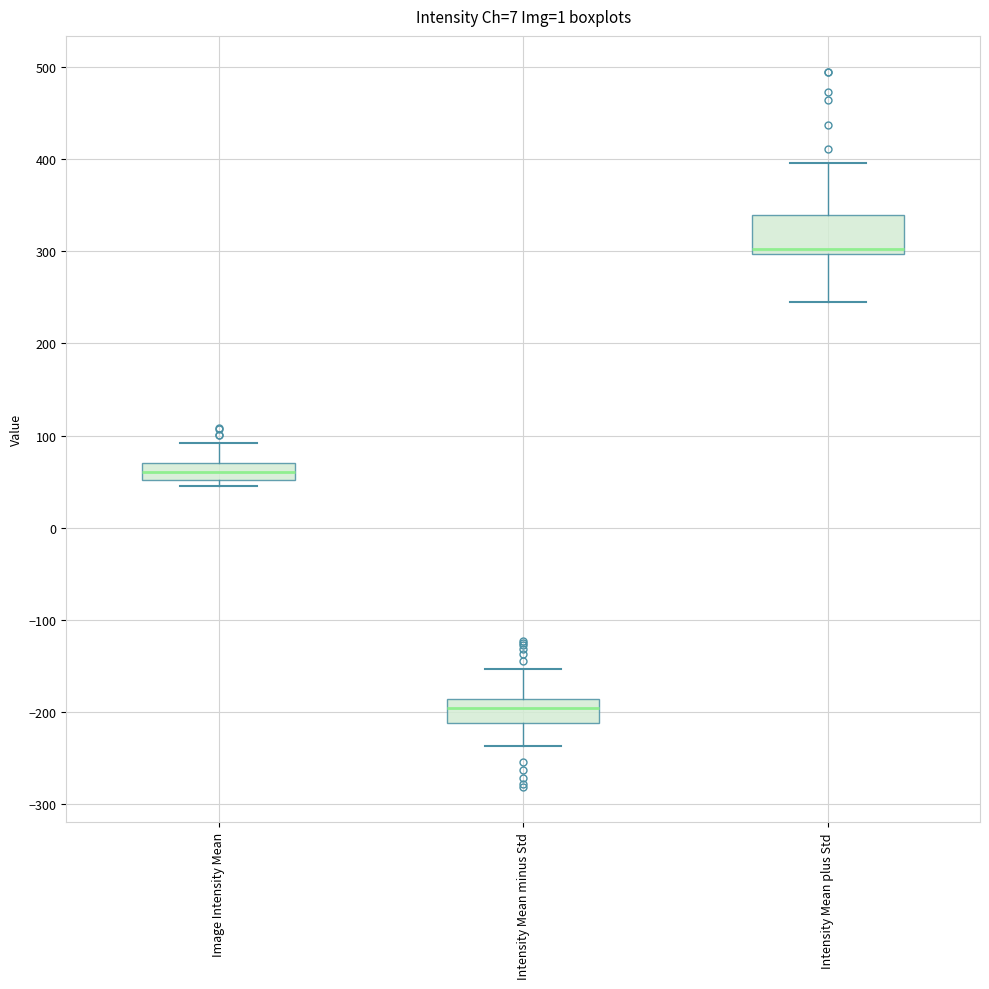

Reading left to right, read every box against the y-axis: the position of its median line, the range the box covers, and the ends of its whiskers. The values are not printed on the chart, so give them approximately, as read against the axis.

Image Intensity Mean: median 60, box 50 to 70, whiskers 40 to 90
Intensity Mean minus Std: median -200, box -210 to -190, whiskers -240 to -150
Intensity Mean plus Std: median 300 (just above the box's lower edge), box 300 to 340, whiskers 250 to 400